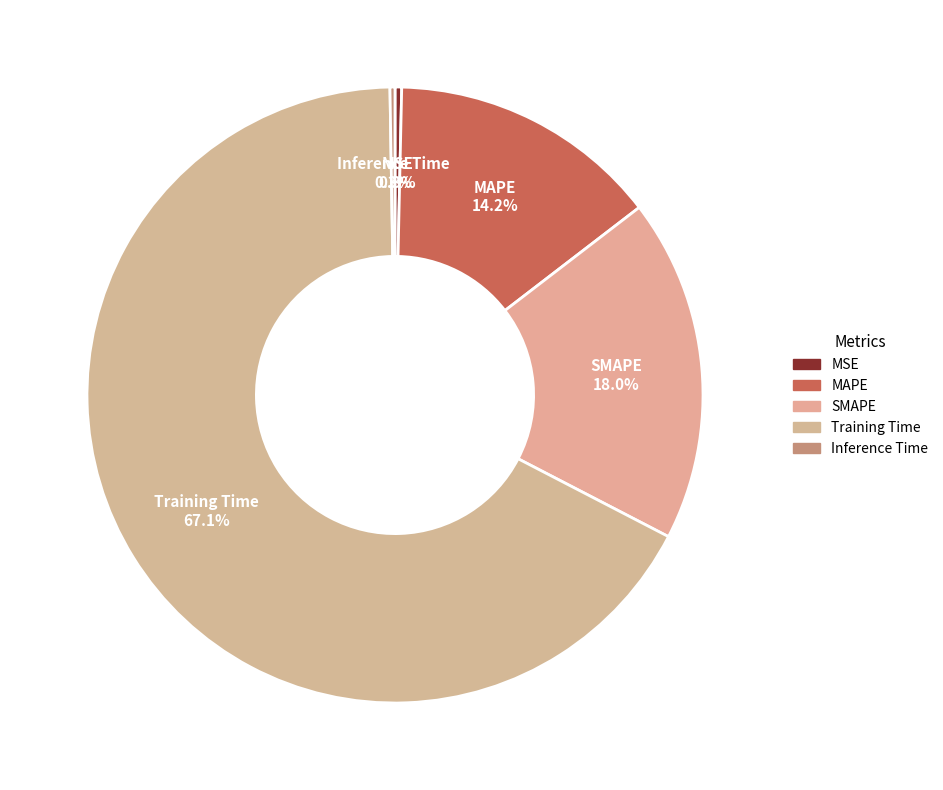

Which slice is the largest?

Training Time